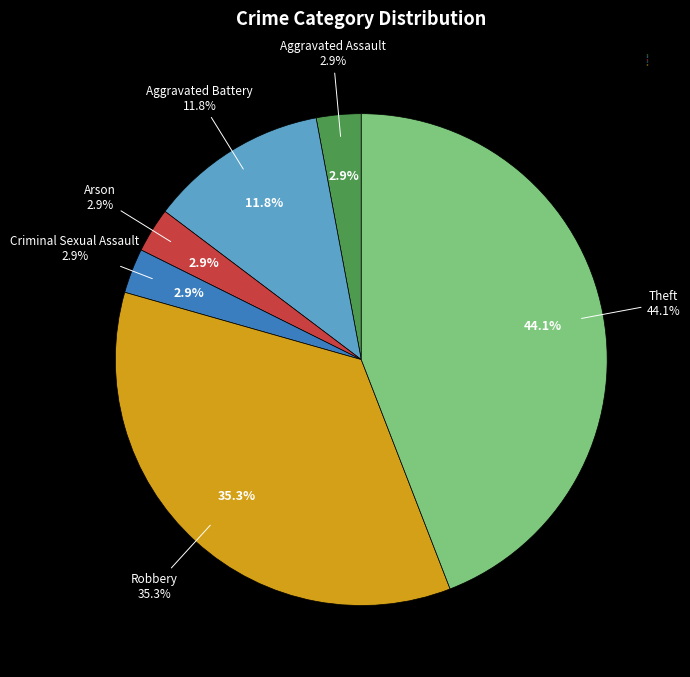

To the nearest percent, what is the difference between the largest and smallest slice percentages?

41%